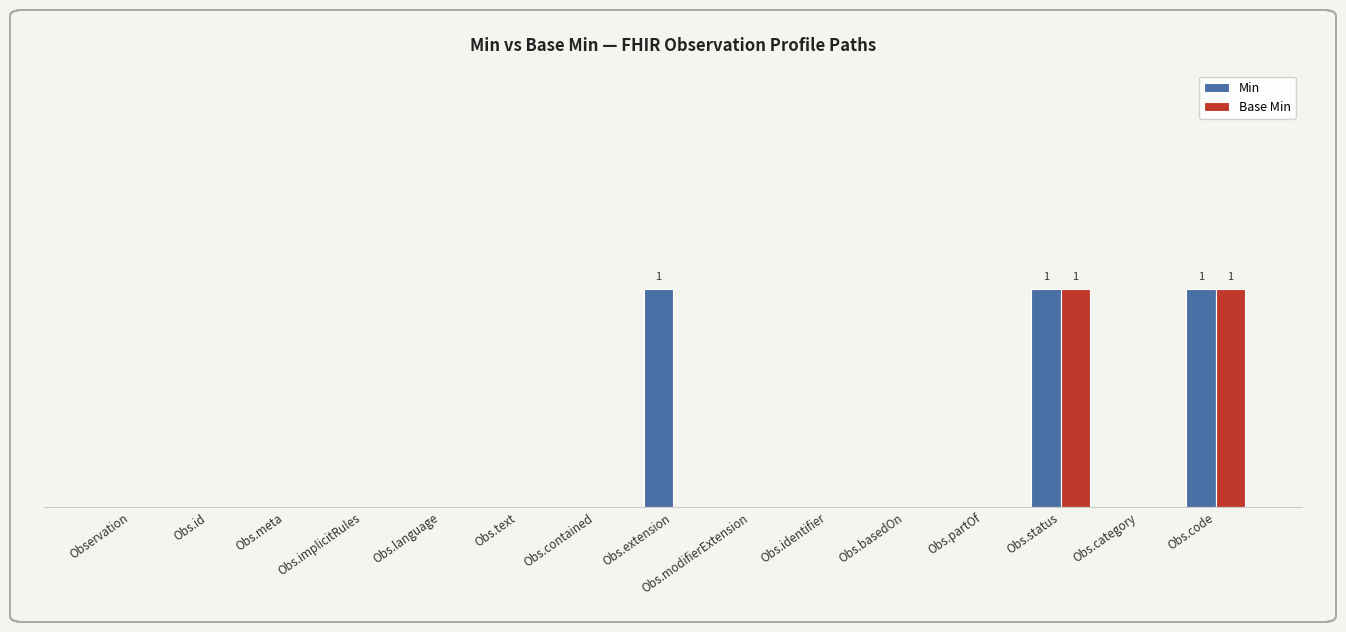

List the series in order of their peak value, highest first.

Min, Base Min